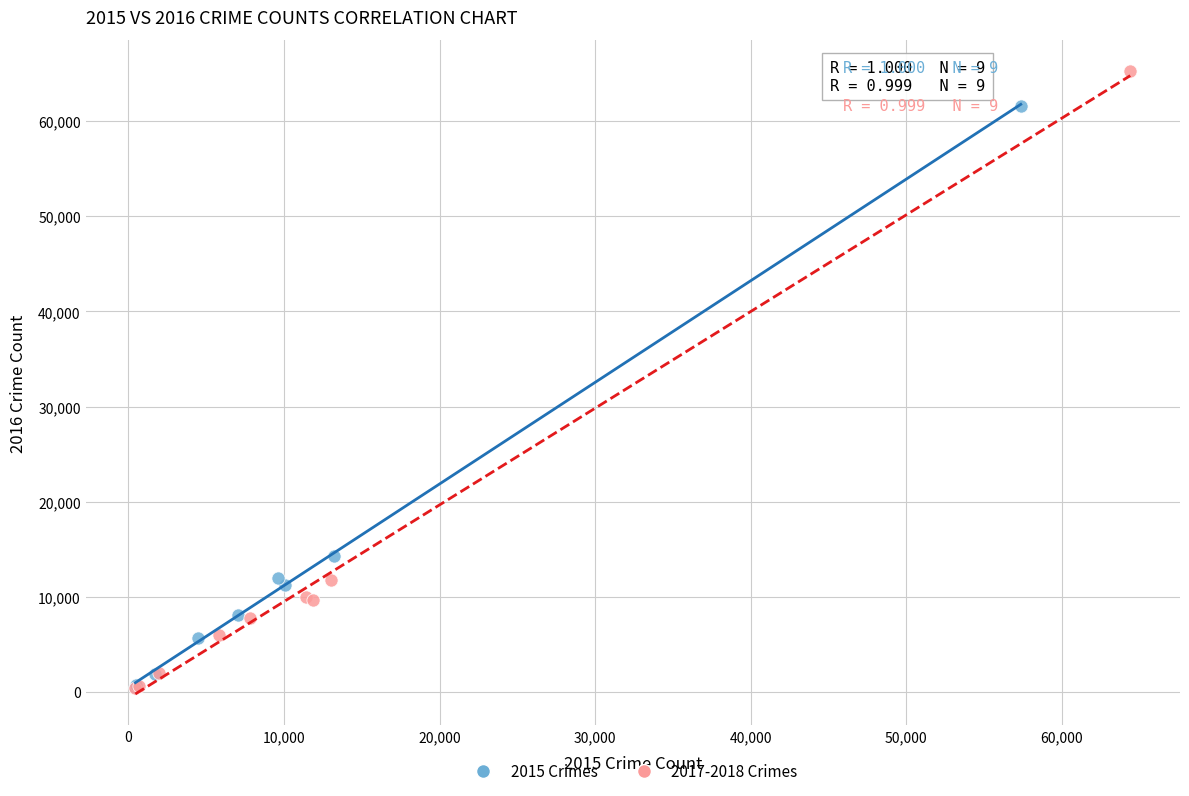

Which series has the widest spread of Y values?

2017-2018 Crimes